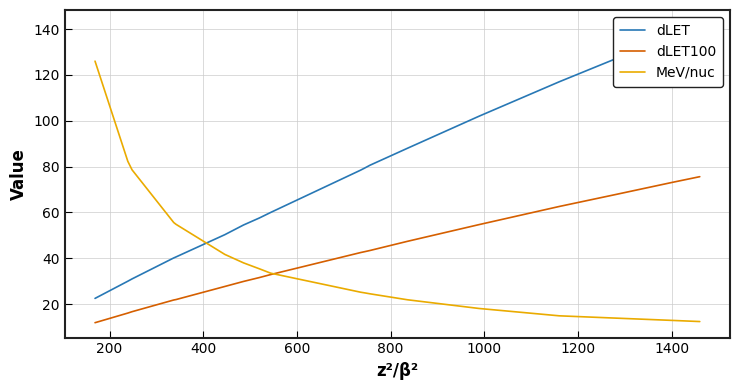

What is the difference between the second highest and second lowest values in the MeV/nuc series?

69.4